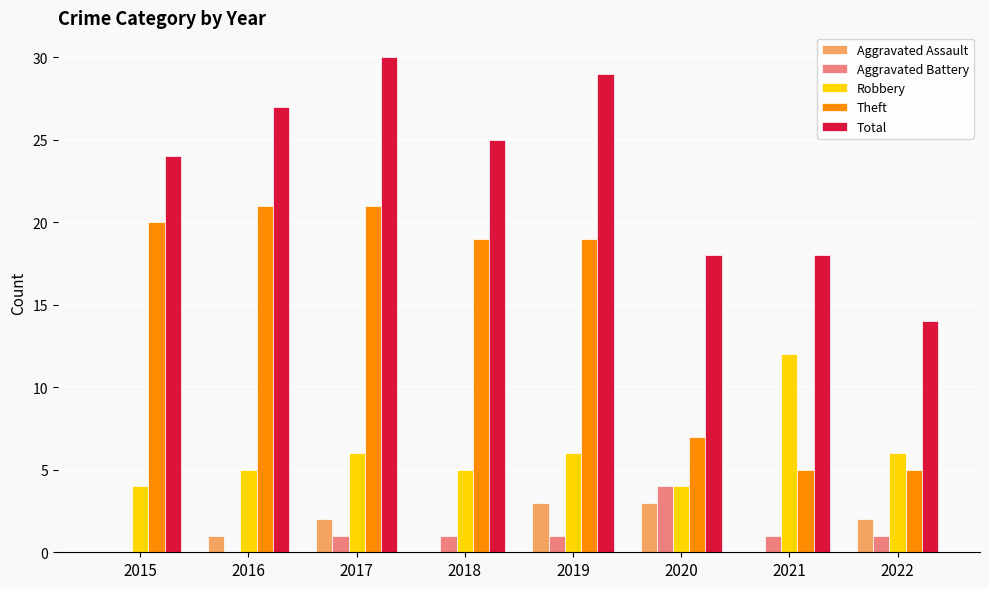

What is the highest value of the Total series?

30